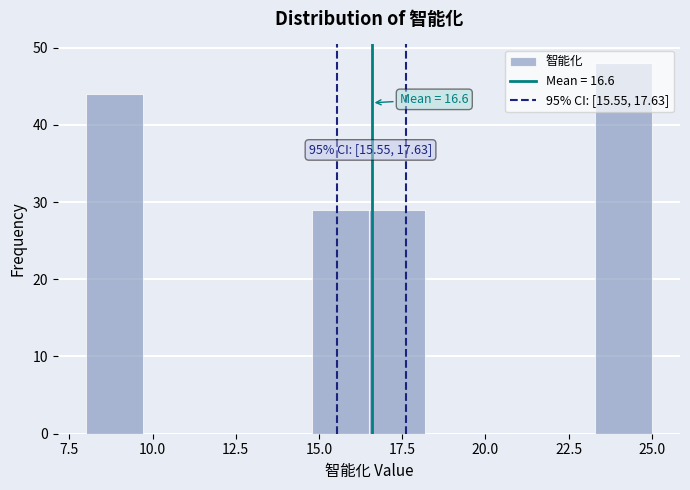

Around what value on the x-axis is the tallest bar? Give the approximate position of its centre, as read against the axis.

24.0